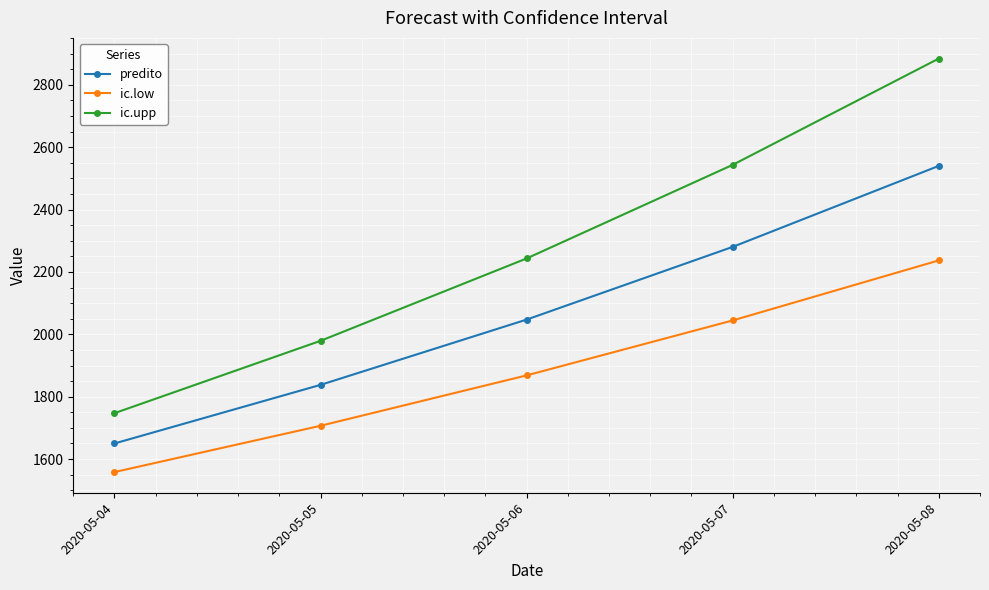

Reading right to left, list all the values displayed in this chart.

predito: 2020-05-08=2539.9	2020-05-07=2280.3	2020-05-06=2047.2	2020-05-05=1838.0	2020-05-04=1650.1
ic.low: 2020-05-08=2236.9	2020-05-07=2044.5	2020-05-06=1868.4	2020-05-05=1706.8	2020-05-04=1558.4
ic.upp: 2020-05-08=2884.0	2020-05-07=2543.3	2020-05-06=2243.2	2020-05-05=1979.2	2020-05-04=1747.2